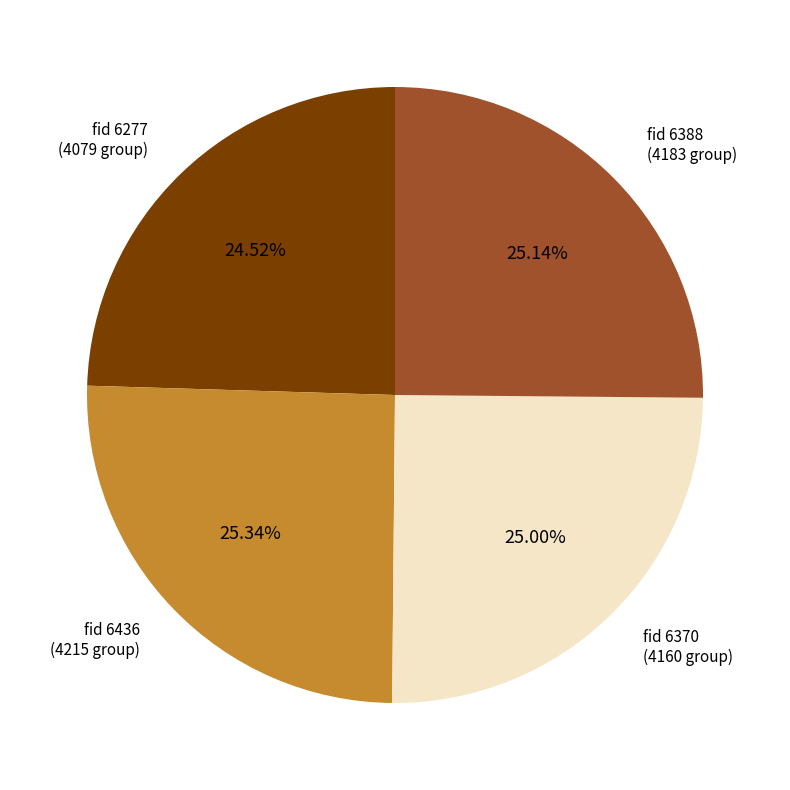

Does any single category account for the majority?

No